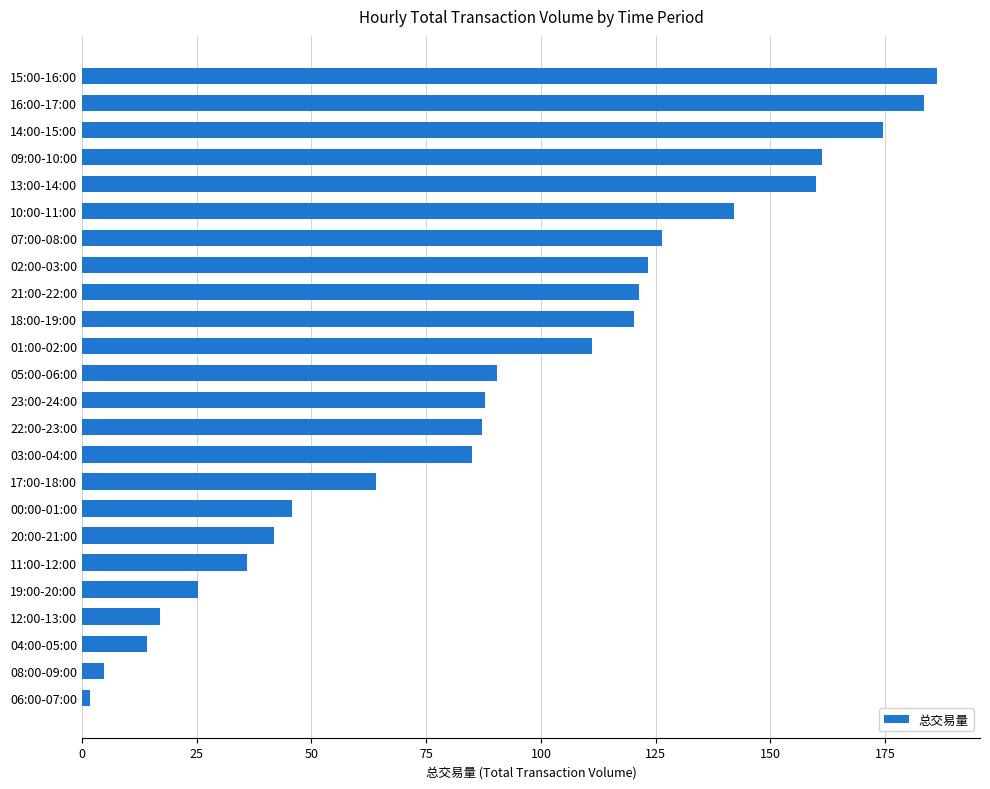

How many bars are there in total?

24